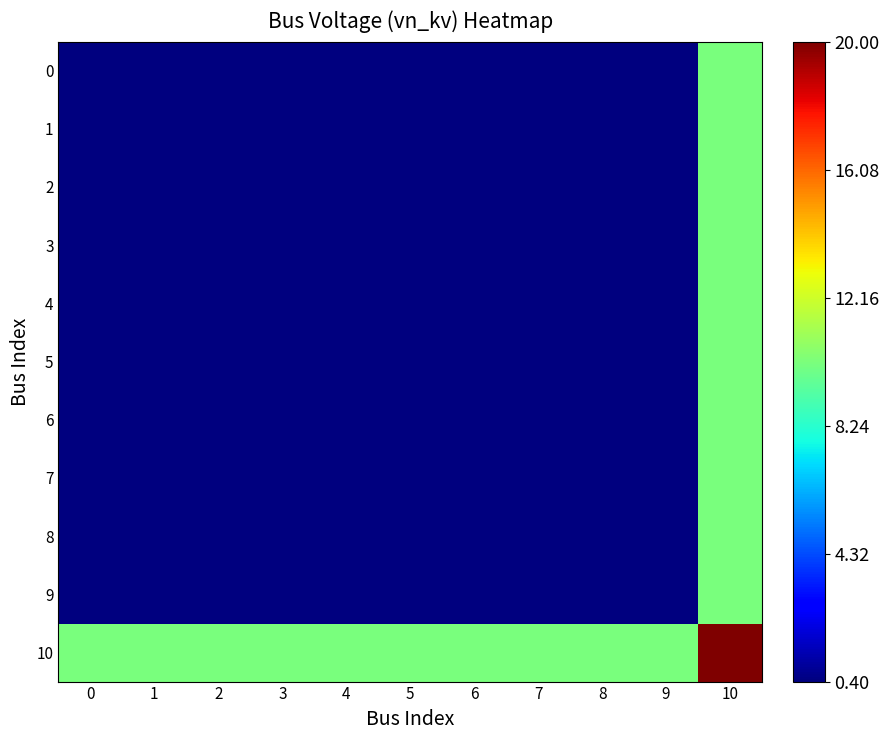

At which category is the sum across all series the highest?

10